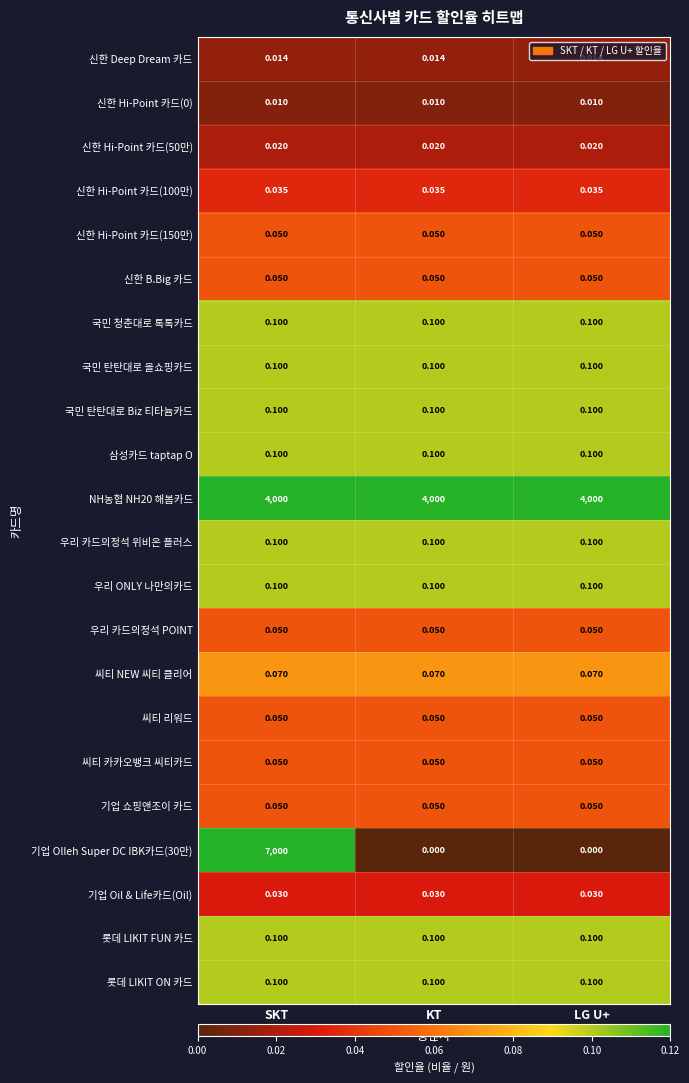

At which category is the sum across all series the highest?

SKT